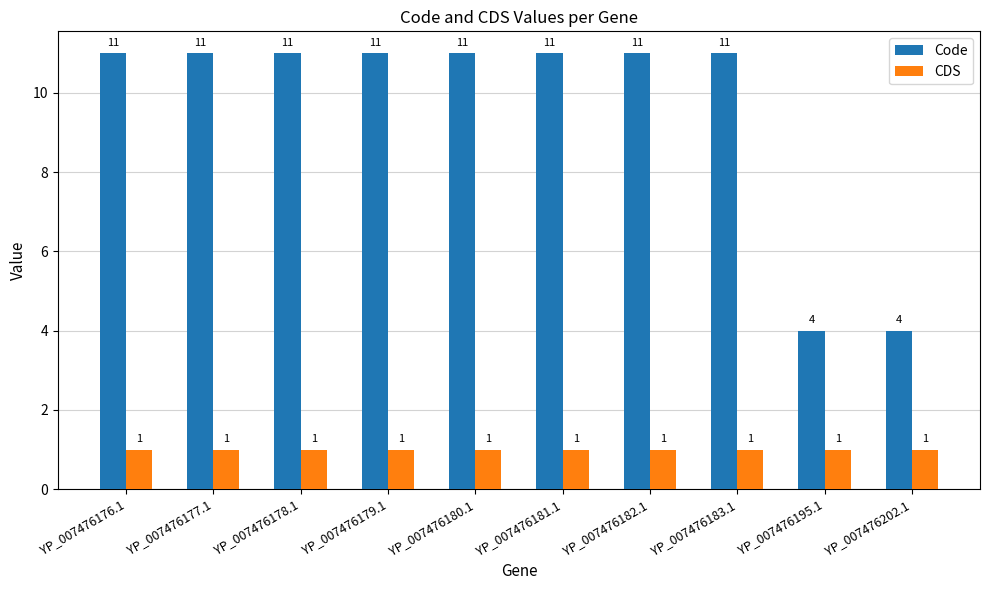

Which series has the widest spread of values?

Code